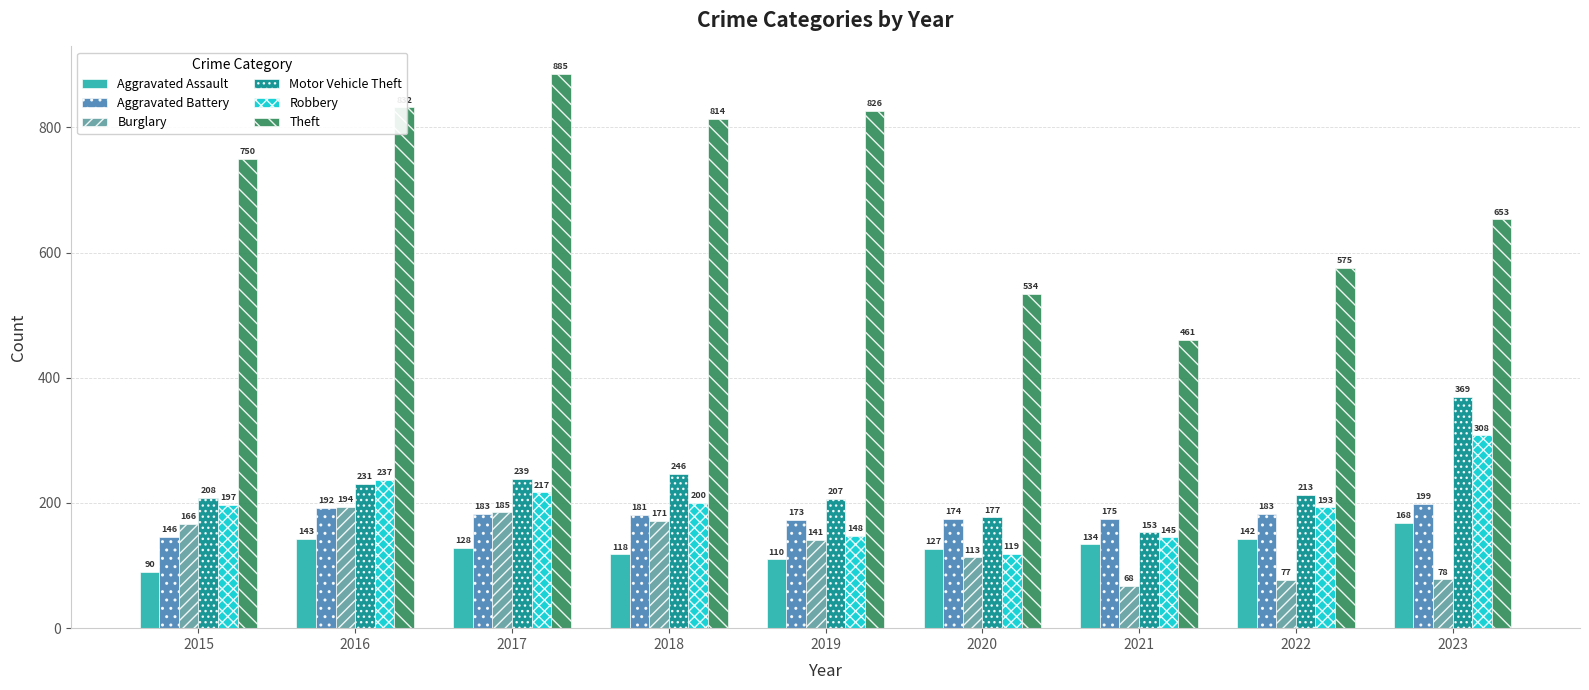

At which label does Robbery reach its minimum?

2020